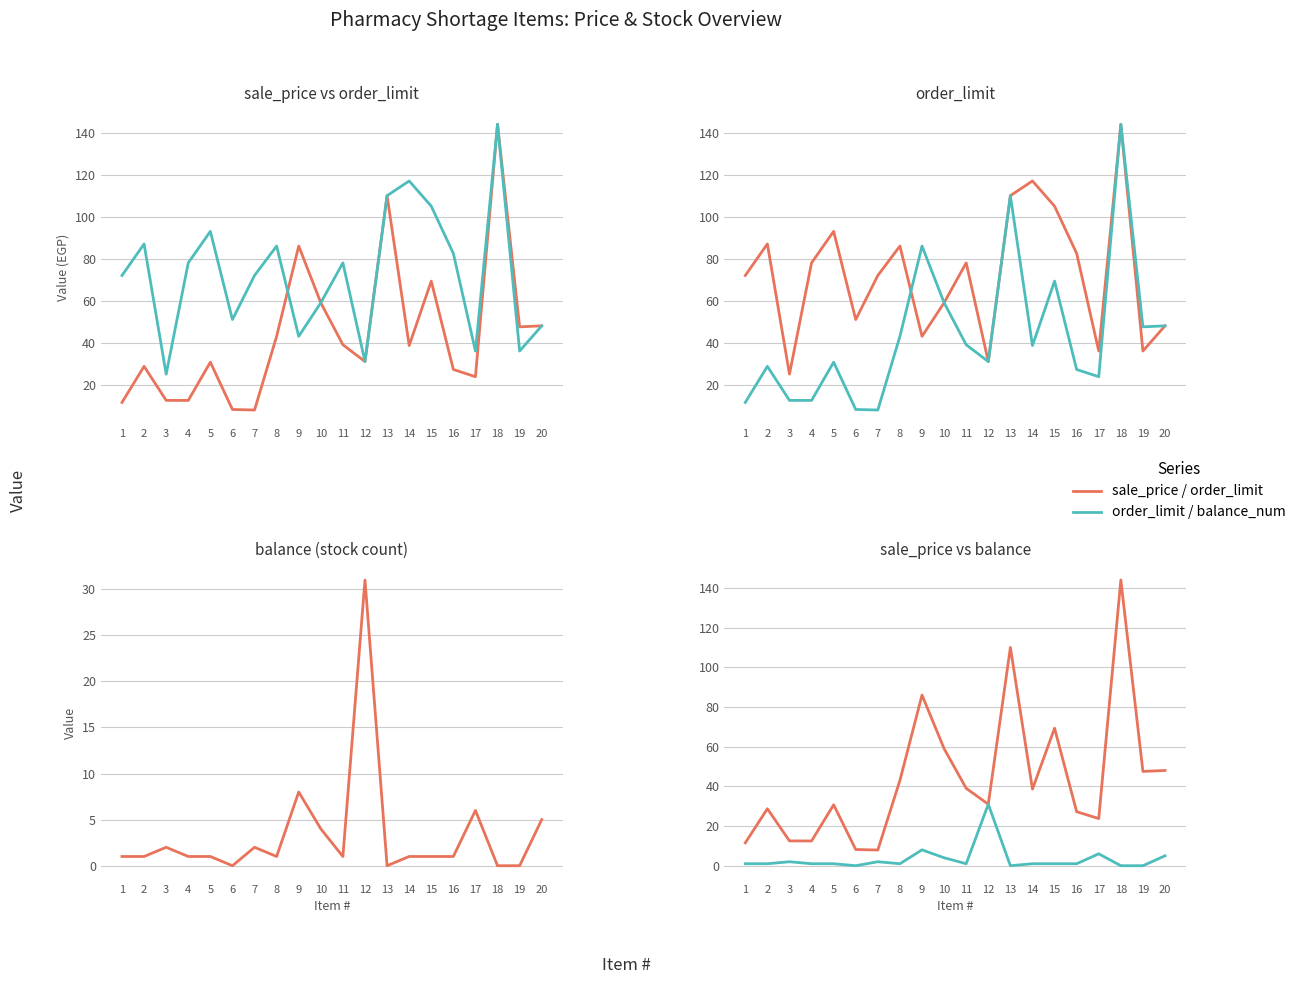

Reading right to left, transcribe all the data shown in this chart.

sale_price: 48.0	47.5	144.0	23.8	27.2	69.3	38.6	110.0	31.0	39.0	59.0	86.0	43.0	7.9	8.2	30.7	12.5	12.5	28.7	11.5
order_limit: 48.0	36.0	144.0	36.0	82.5	105.0	117.0	110.0	31.0	78.0	59.0	43.0	86.0	72.0	51.0	93.0	78.0	25.0	87.0	72.0
balance_num: 5.0	0.0	0.0	6.0	1.0	1.0	1.0	0.0	31.0	1.0	4.0	8.0	1.0	2.0	0.0	1.0	1.0	2.0	1.0	1.0